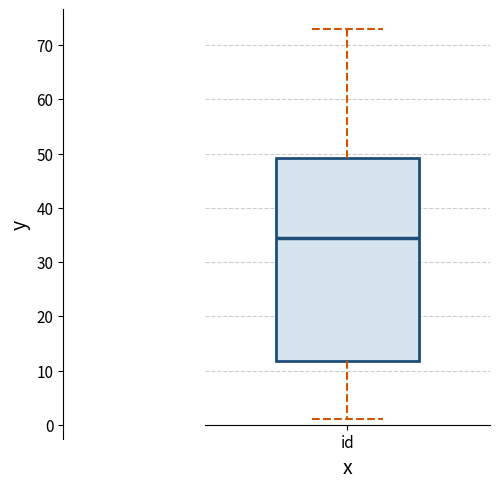

Read this box plot against the y-axis: the position of the median line, the range covered by the box, and the ends of both whiskers. The values are not printed on the chart, so give them approximately, as read against the axis.

median 35, box 12 to 49, whiskers 1 to 73